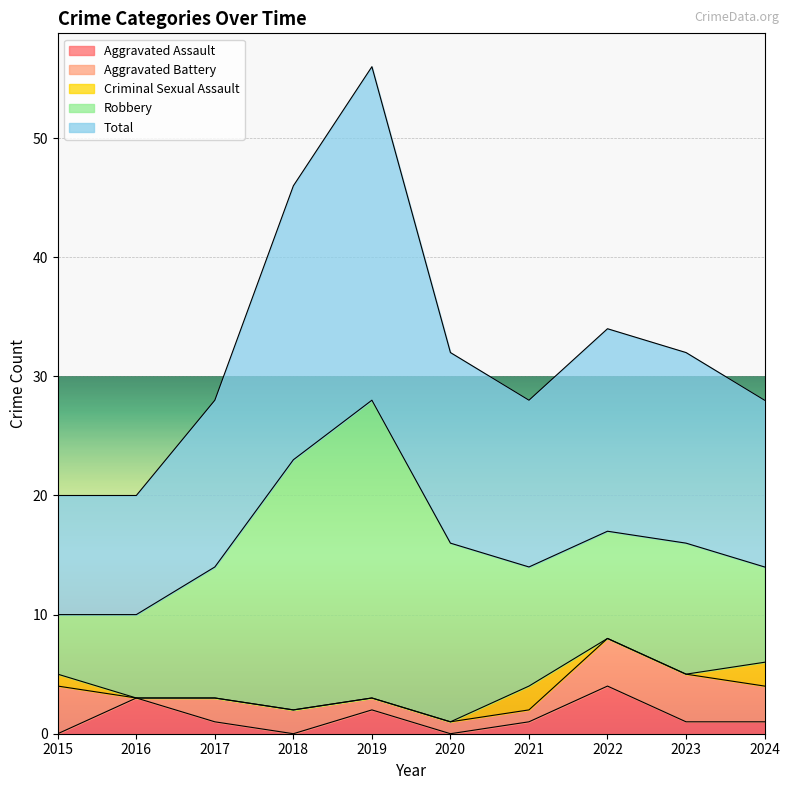

What is the spread (max minus min) of values at 2018?

23